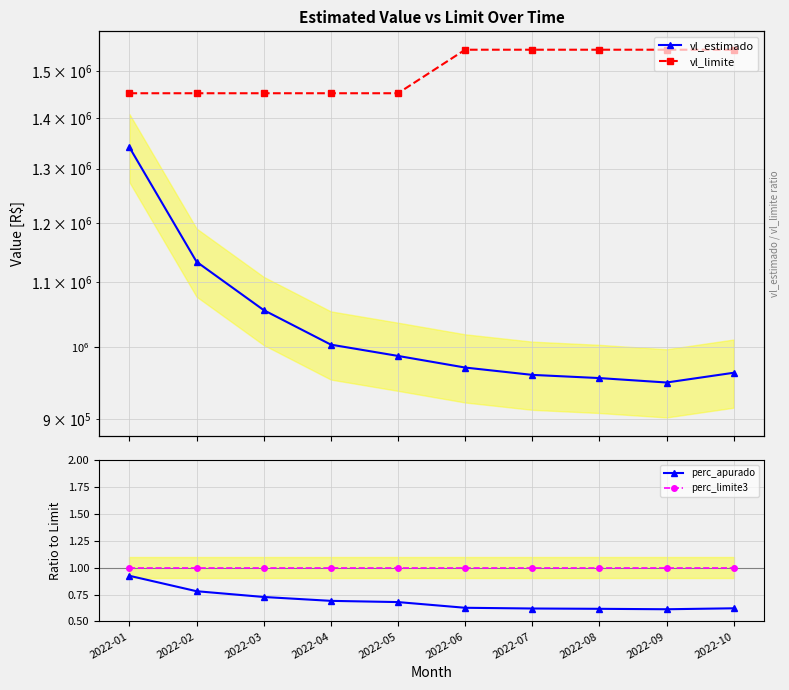

What is the difference between the vl_limite values at 2022-10 and 2022-04?

95800.9